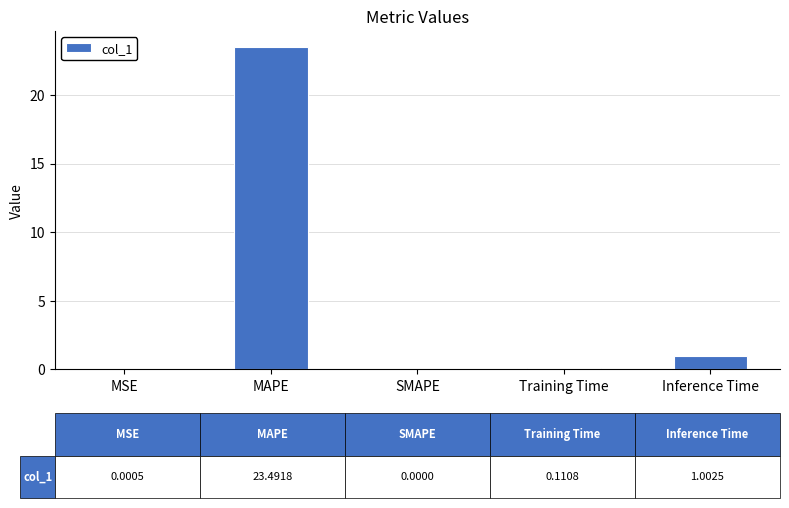

True or false: the data shows 1.0 at Inference Time.

True